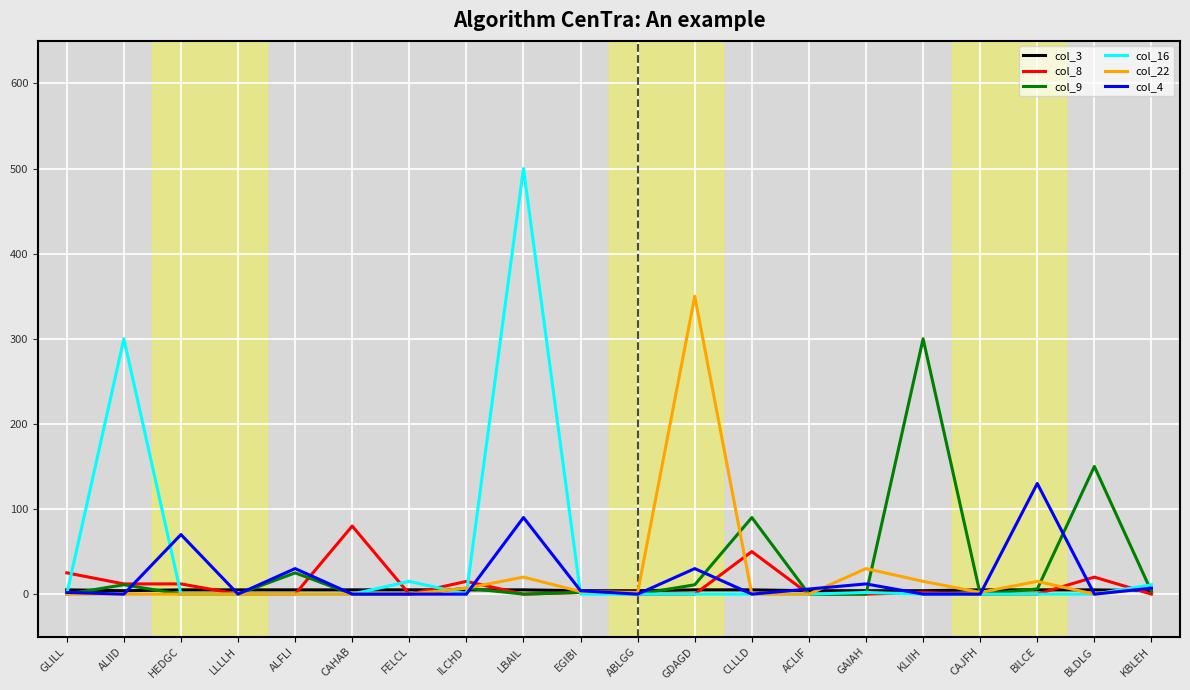

Which label corresponds to the largest value in the chart?

LBAIL